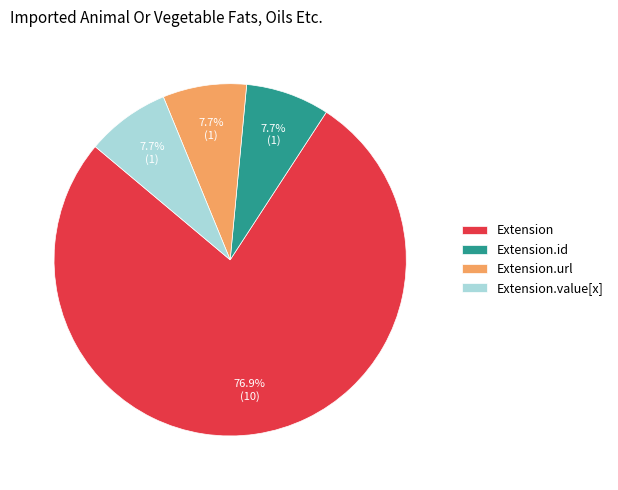

Between Extension and Extension.url, which is larger?

Extension